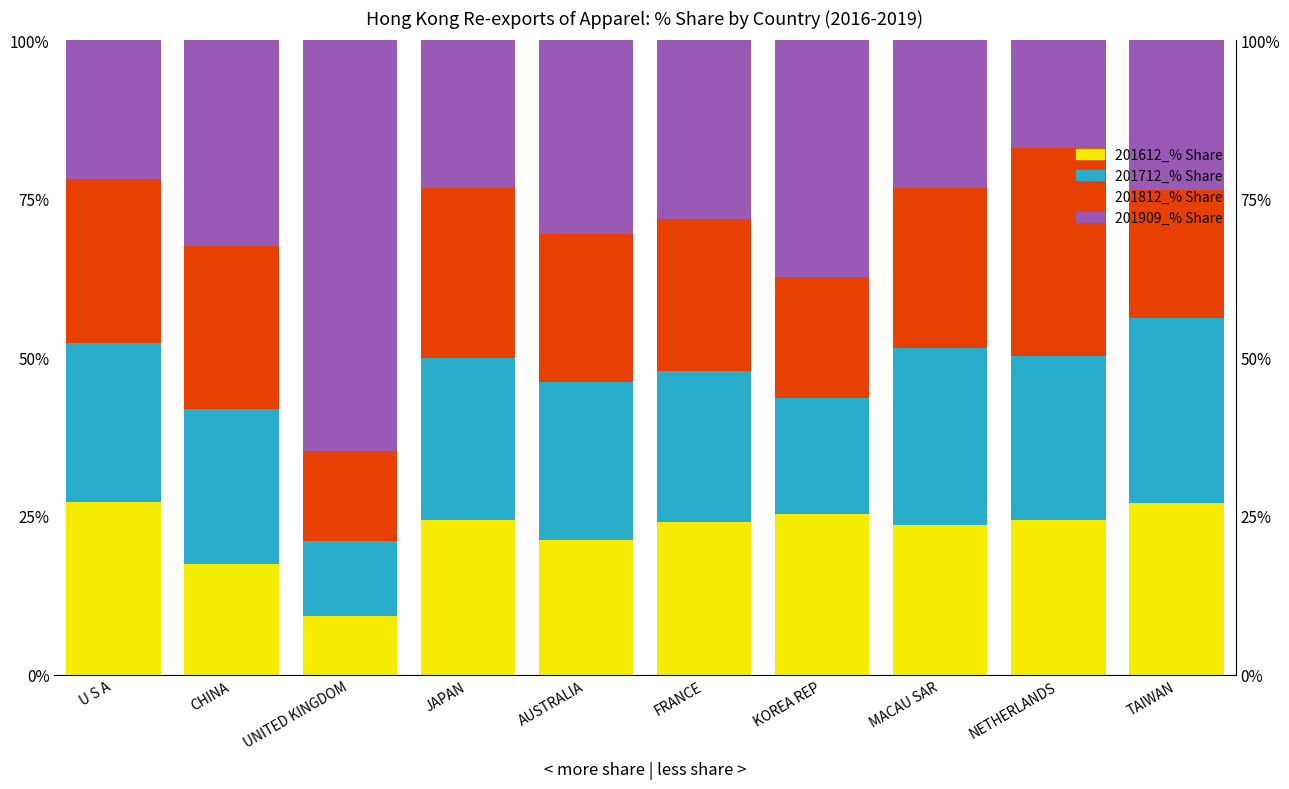

The value of 201712_% Share at NETHERLANDS is 25.9. True or false?

True